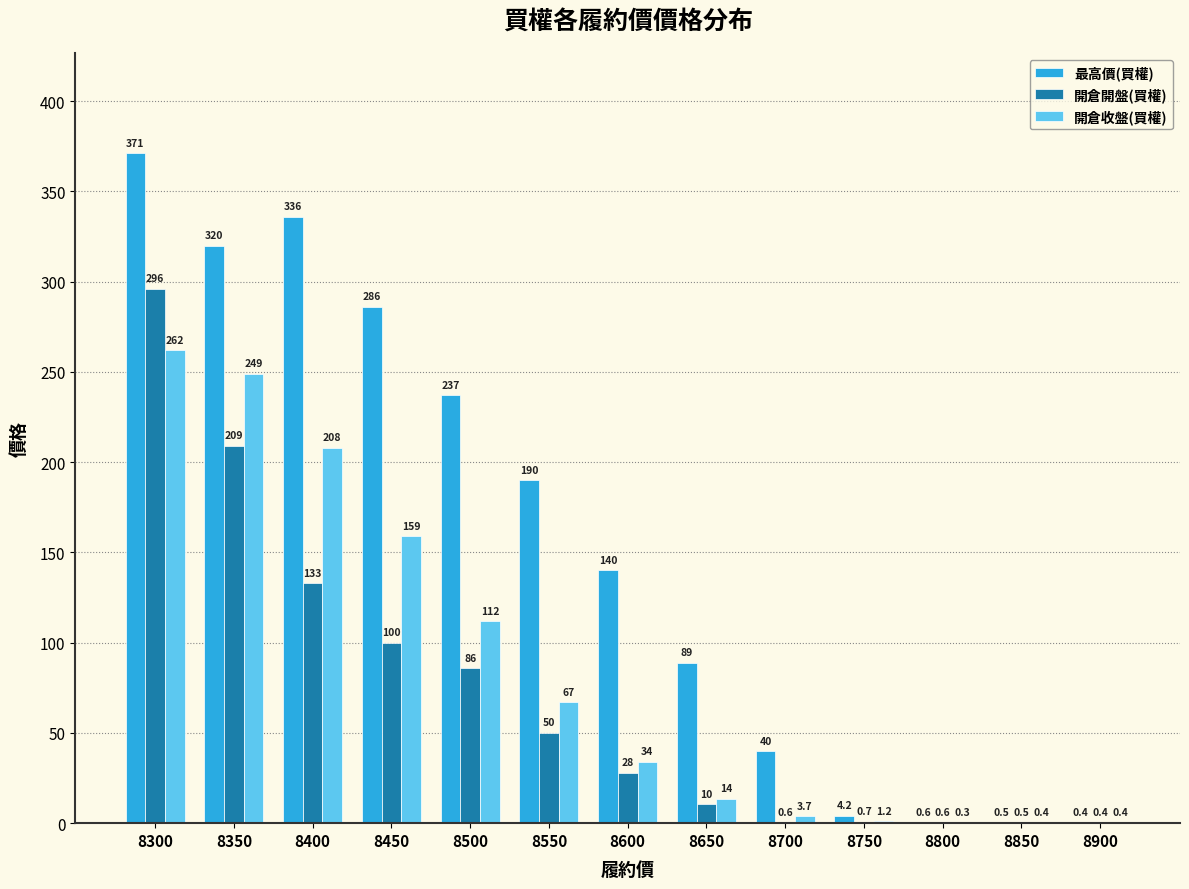

True or false: 開倉收盤(買權) has a value of 3.7 at 8700.

True